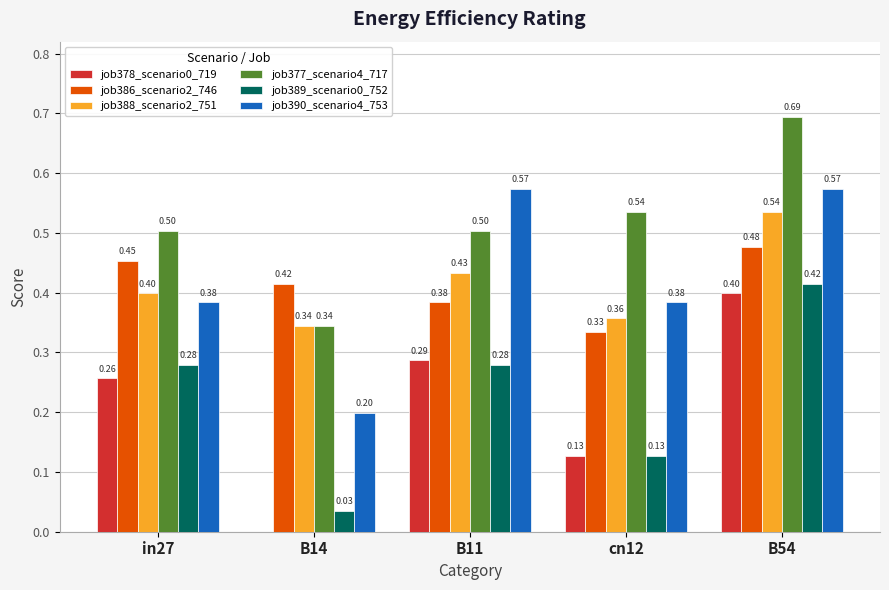

Is the value of job390_scenario4_753 at B54 greater than the value of job378_scenario0_719 at B14?

Yes